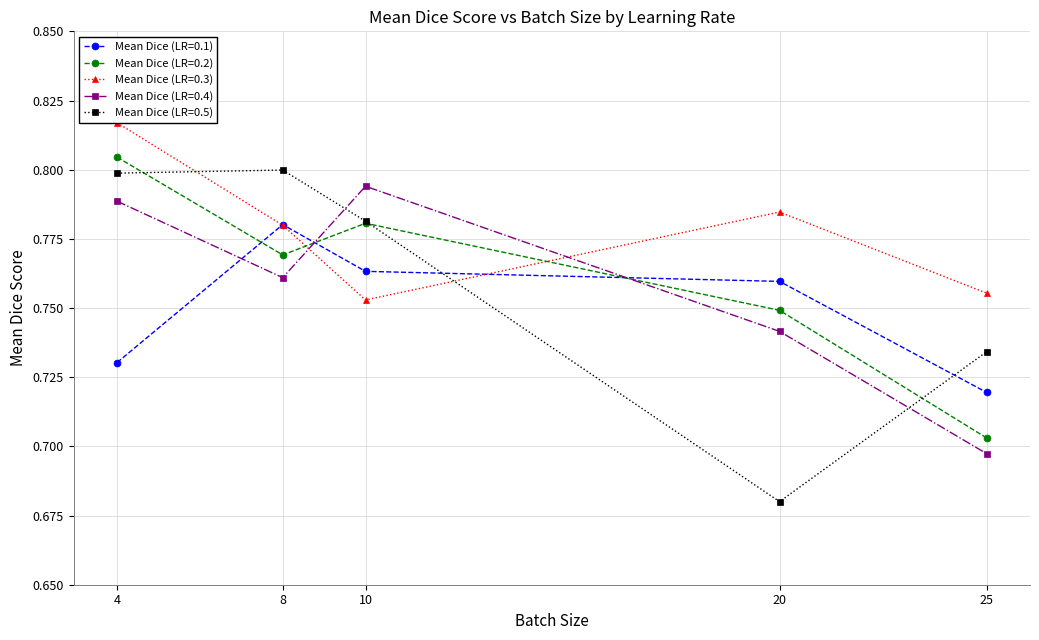

Count the Mean Dice (LR=0.2) values in the range 0 to 1.

5